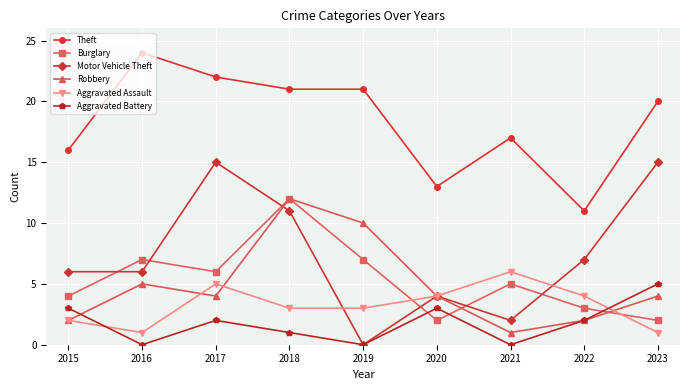

Which category has the highest value in the Theft series?

2016